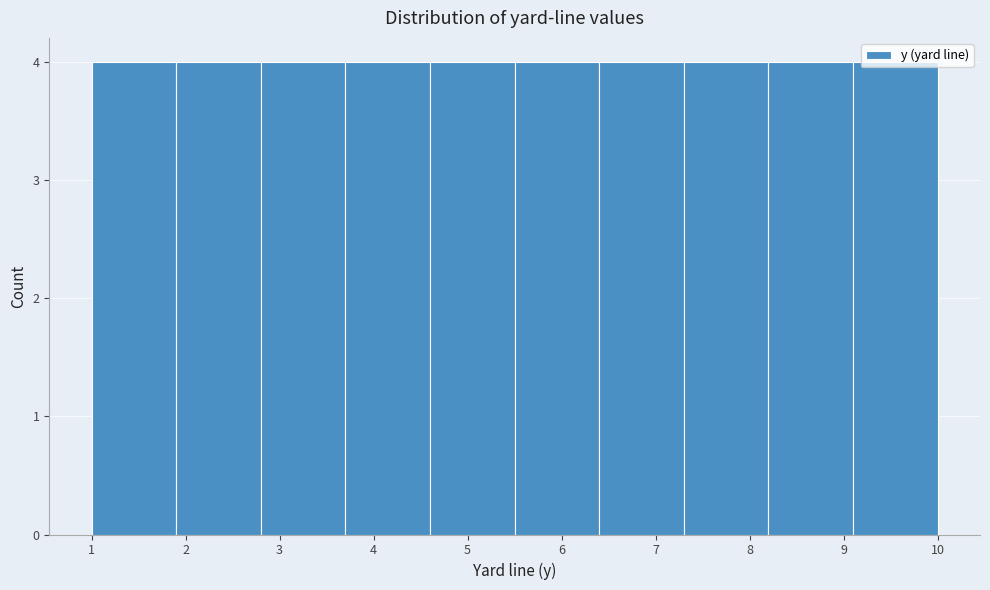

Reading left to right, list every bar in this chart as the range it spans on the x-axis followed by its height. The values are not printed on the chart, so give them approximately, as read against the axis.

1.0 to 1.9: 4
1.9 to 2.8: 4
2.8 to 3.7: 4
3.7 to 4.6: 4
4.6 to 5.5: 4
5.5 to 6.4: 4
6.4 to 7.3: 4
7.3 to 8.2: 4
8.2 to 9.1: 4
9.1 to 10.0: 4